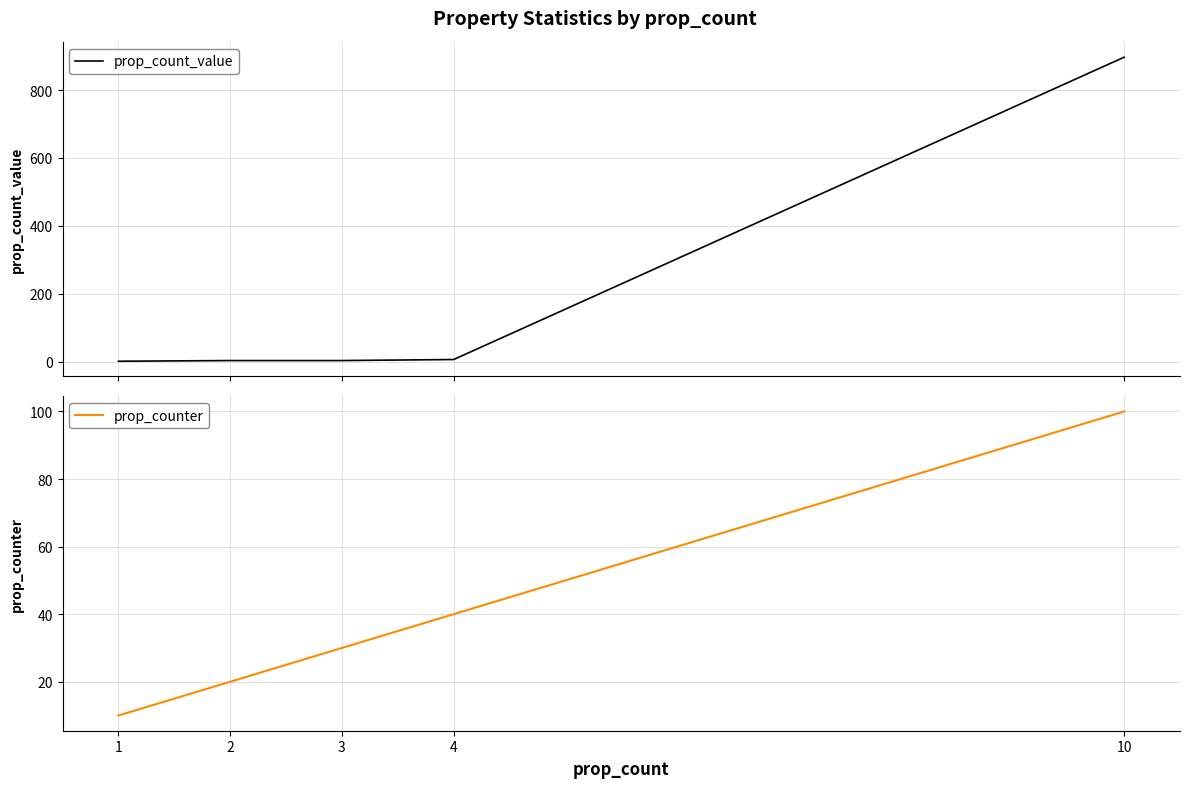

Does the chart display data point markers on the line(s)?

No